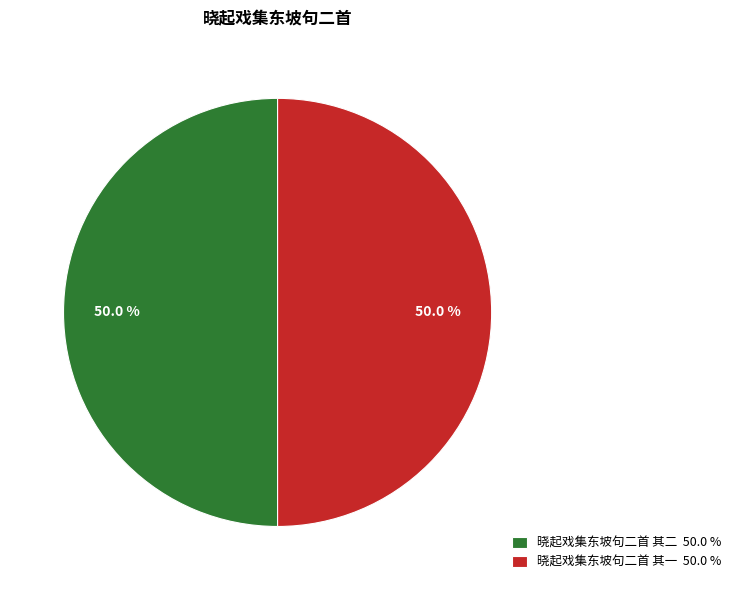

Is it true that 晓起戏集东坡句二首 其二 is 50% of the pie?

True